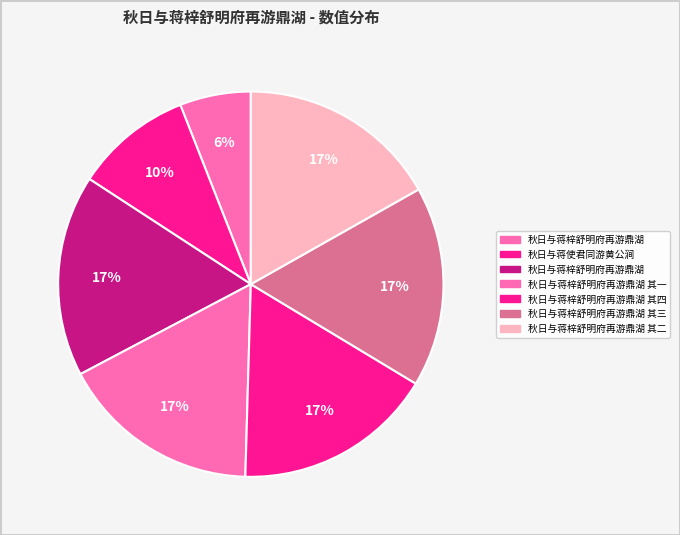

Which category has the biggest portion of the pie?

秋日与蒋梓舒明府再游鼎湖